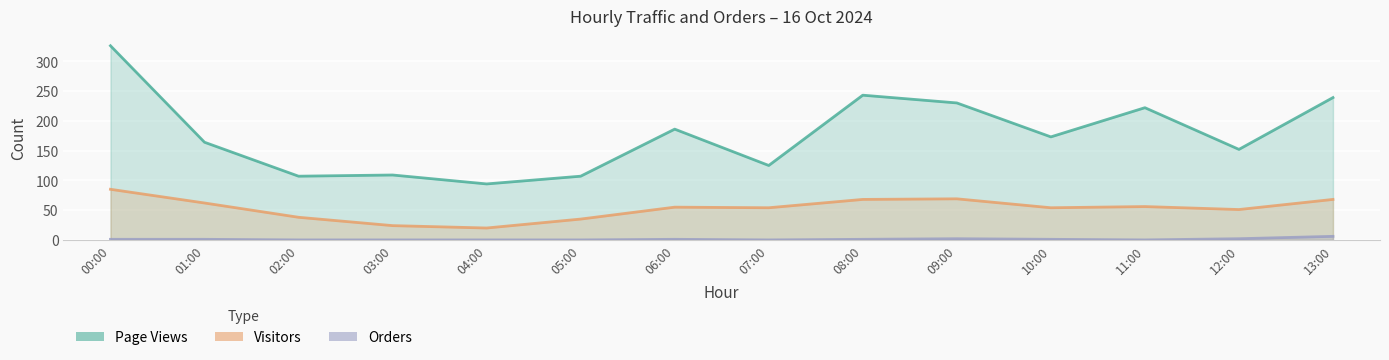

True or false: Orders has a value of 0 at 11:00.

True